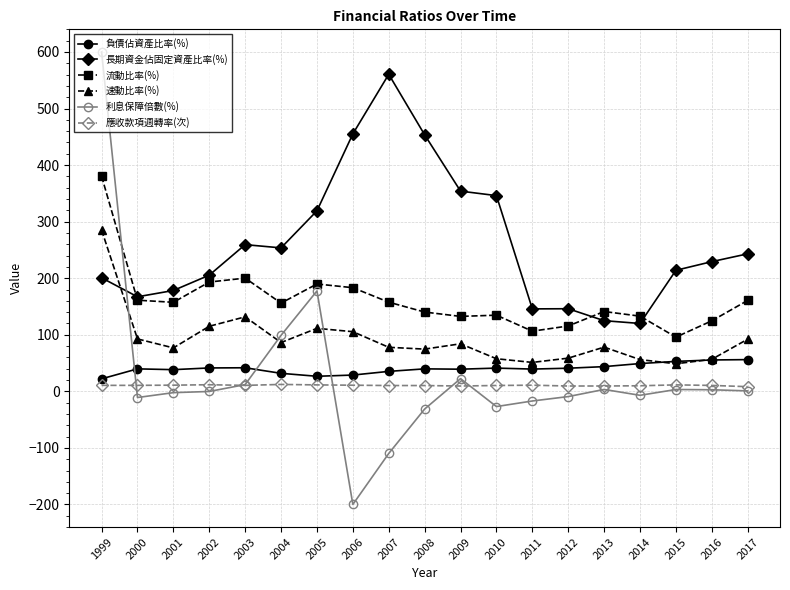

Which series changed the most between 2001 and 2014?

長期資金佔固定資產比率(%)